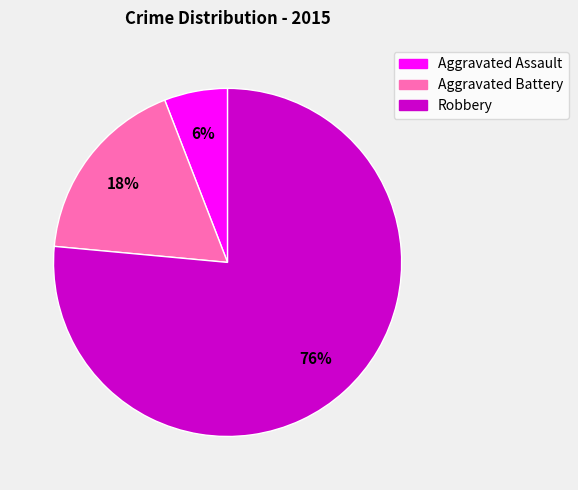

Which category has the biggest portion of the pie?

Robbery